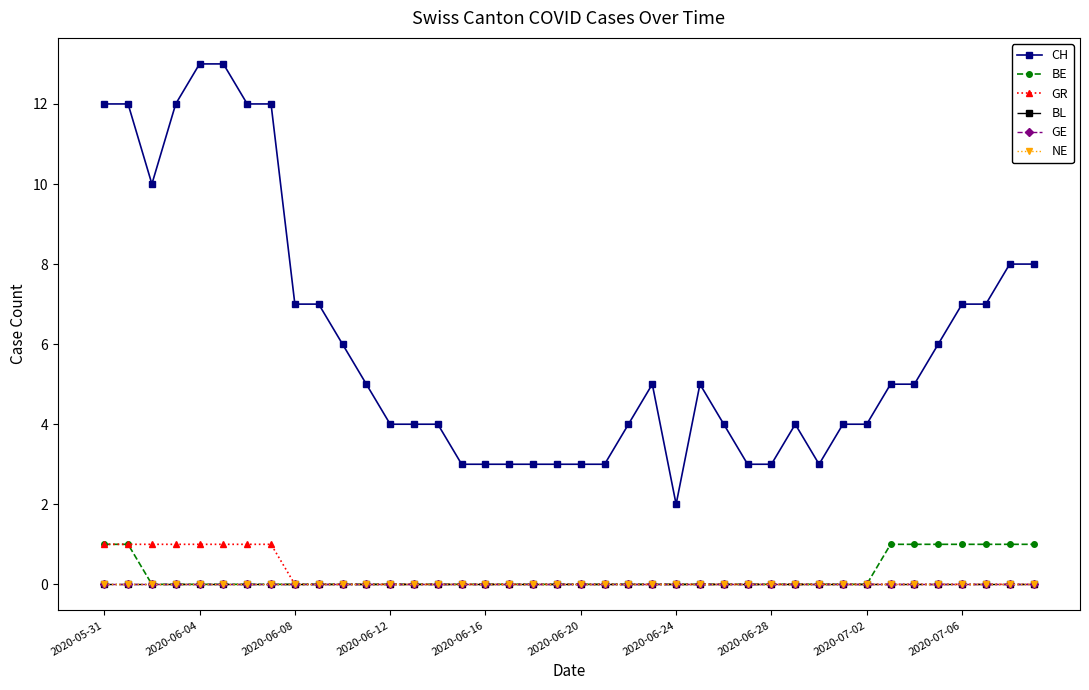

What is the maximum value for BE?

1